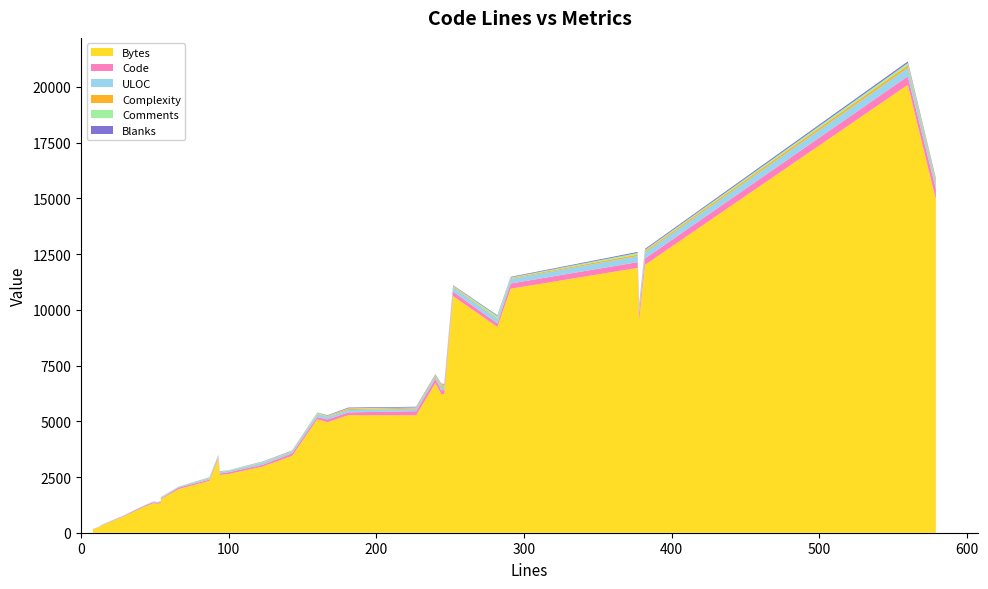

Reading right to left, what are all the values shown in this chart?

Bytes: 291=10949	87=2325	143=3449	49=1321	49=1321	377=11883	54=1335	52=1298	52=1298	54=1490	16=385	579=14951	160=5086	100=2635	282=9235	11=223	9=171	11=206	8=157	94=2588	378=9538	123=2968	227=5269	167=4958	240=6712	244=6221	246=6220	382=12020	93=3332	15=378	15=361	15=361	43=1167	66=1955	16=385	28=703	28=703	252=10615	560=20096	181=5275
Code: 291=234	87=57	143=112	49=49	49=49	377=258	54=54	52=52	52=52	54=31	16=16	579=479	160=103	100=81	282=160	11=11	9=9	11=11	8=8	94=65	378=324	123=82	227=185	167=127	240=193	244=170	246=194	382=286	93=70	15=15	15=15	15=15	43=43	66=66	16=16	28=28	28=28	252=203	560=385	181=124
ULOC: 291=204	87=56	143=75	49=35	49=35	377=267	54=32	52=30	52=30	54=38	16=17	579=269	160=123	100=63	282=203	11=11	9=10	11=12	8=9	94=67	378=208	123=87	227=115	167=119	240=109	244=147	246=147	382=266	93=70	15=16	15=16	15=16	43=25	66=44	16=17	28=20	28=20	252=194	560=374	181=104
Complexity: 291=38	87=17	143=22	49=0	49=0	377=72	54=0	52=0	52=0	54=12	16=0	579=104	160=22	100=9	282=35	11=0	9=0	11=0	8=0	94=10	378=104	123=17	227=41	167=30	240=52	244=76	246=64	382=68	93=2	15=0	15=0	15=0	43=0	66=0	16=0	28=0	28=0	252=45	560=116	181=55
Comments: 291=28	87=18	143=15	49=0	49=0	377=77	54=0	52=0	52=0	54=15	16=0	579=51	160=43	100=15	282=88	11=0	9=0	11=0	8=0	94=16	378=16	123=27	227=15	167=18	240=20	244=48	246=22	382=50	93=15	15=0	15=0	15=0	43=0	66=0	16=0	28=0	28=0	252=25	560=107	181=25
Blanks: 291=29	87=12	143=16	49=0	49=0	377=42	54=0	52=0	52=0	54=8	16=0	579=49	160=14	100=4	282=34	11=0	9=0	11=0	8=0	94=13	378=38	123=14	227=27	167=22	240=27	244=26	246=30	382=46	93=8	15=0	15=0	15=0	43=0	66=0	16=0	28=0	28=0	252=24	560=68	181=32